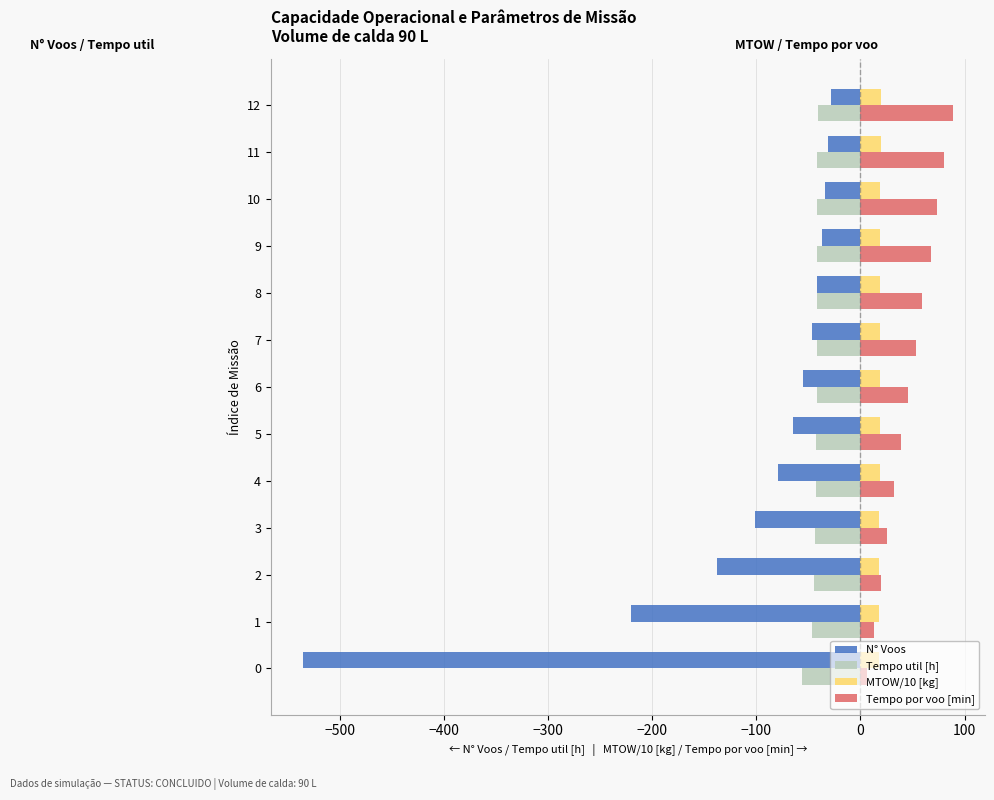

What is the difference between the second highest and second lowest values in the Tempo por voo [min] series?

67.2